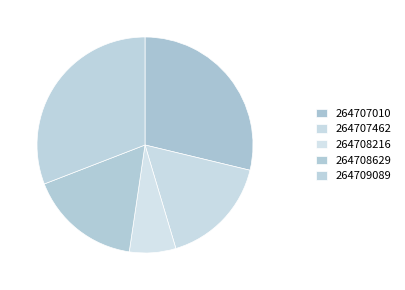

What percentage do 264707462 and 264707010 together represent?

45.4%